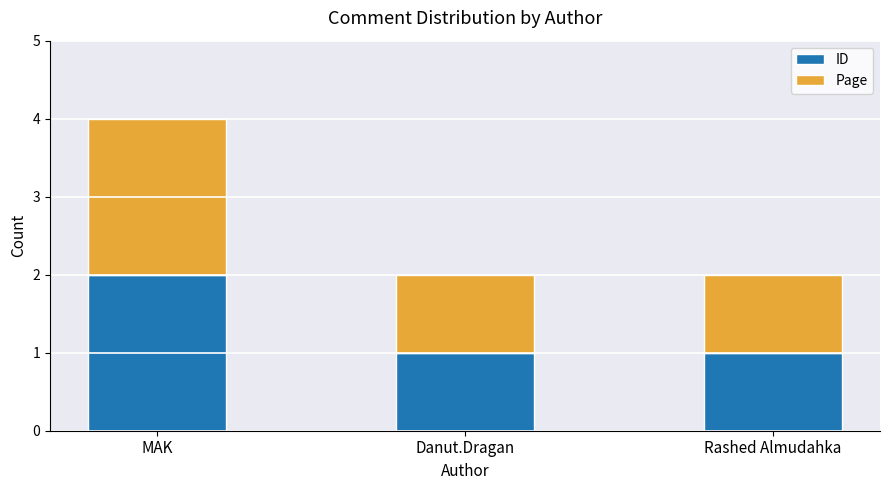

Is it true that ID equals 1 at Rashed Almudahka?

True